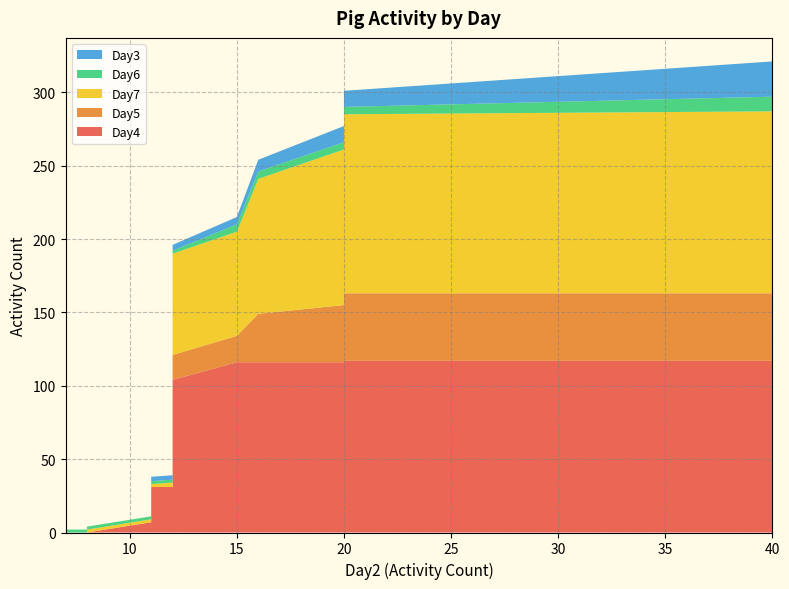

Reading right to left, what are all the values shown in this chart?

Day4: 117	117	117	117	116	116	116	116	116	116	104	96	78	75	58	58	58	55	55	55	55	55	55	55	50	39	36	31	31	31	31	27	21	8	7	0	0	0	0	0
Day5: 46	46	46	46	46	46	39	39	33	18	17	17	6	6	5	5	5	5	5	5	5	5	5	5	4	0	0	0	0	0	0	0	0	0	0	0	0	0	0	0
Day7: 124	122	122	122	120	120	120	106	92	71	69	58	47	22	22	17	17	13	13	10	9	9	9	3	3	3	3	3	3	2	2	2	2	2	2	2	0	0	0	0
Day6: 10	5	5	5	5	5	5	5	5	5	2	2	2	2	2	2	2	2	2	2	2	2	2	2	2	2	2	2	2	2	2	2	2	2	2	2	2	2	2	2
Day3: 24	11	11	11	11	11	11	11	8	5	4	3	3	3	3	3	3	3	3	3	3	3	3	3	3	3	3	3	3	3	3	3	3	0	0	0	0	0	0	0